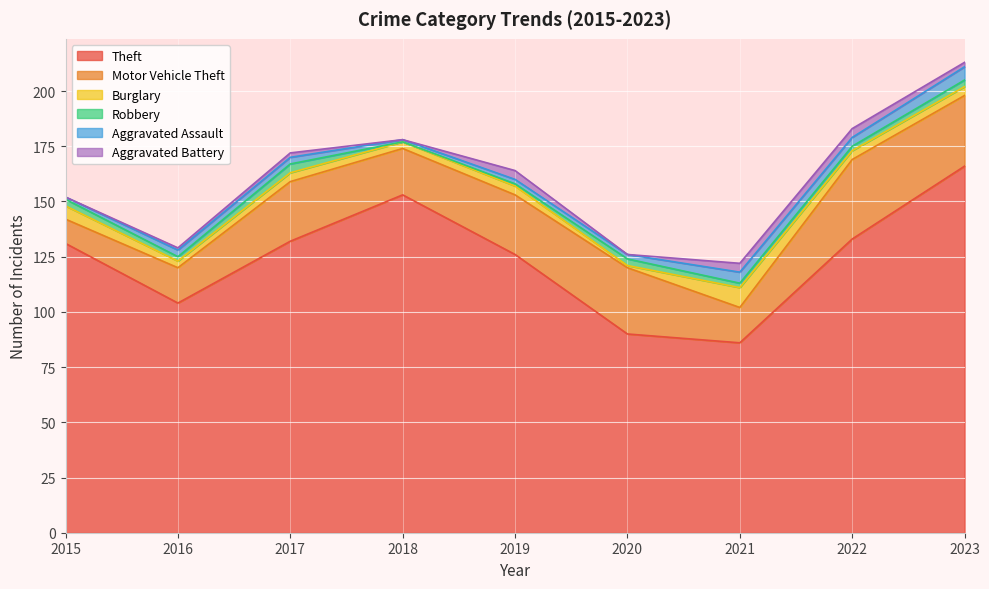

What is the difference between the Robbery values at 2020 and 2016?

1